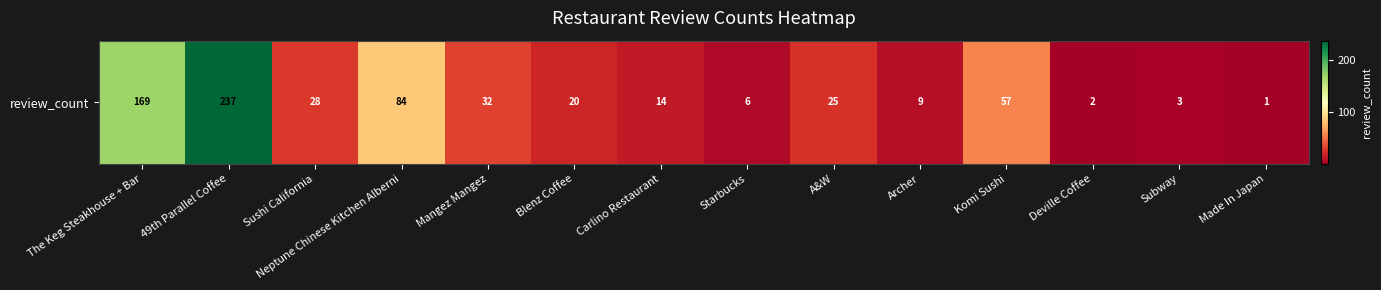

What is the difference between the maximum and minimum values?

236